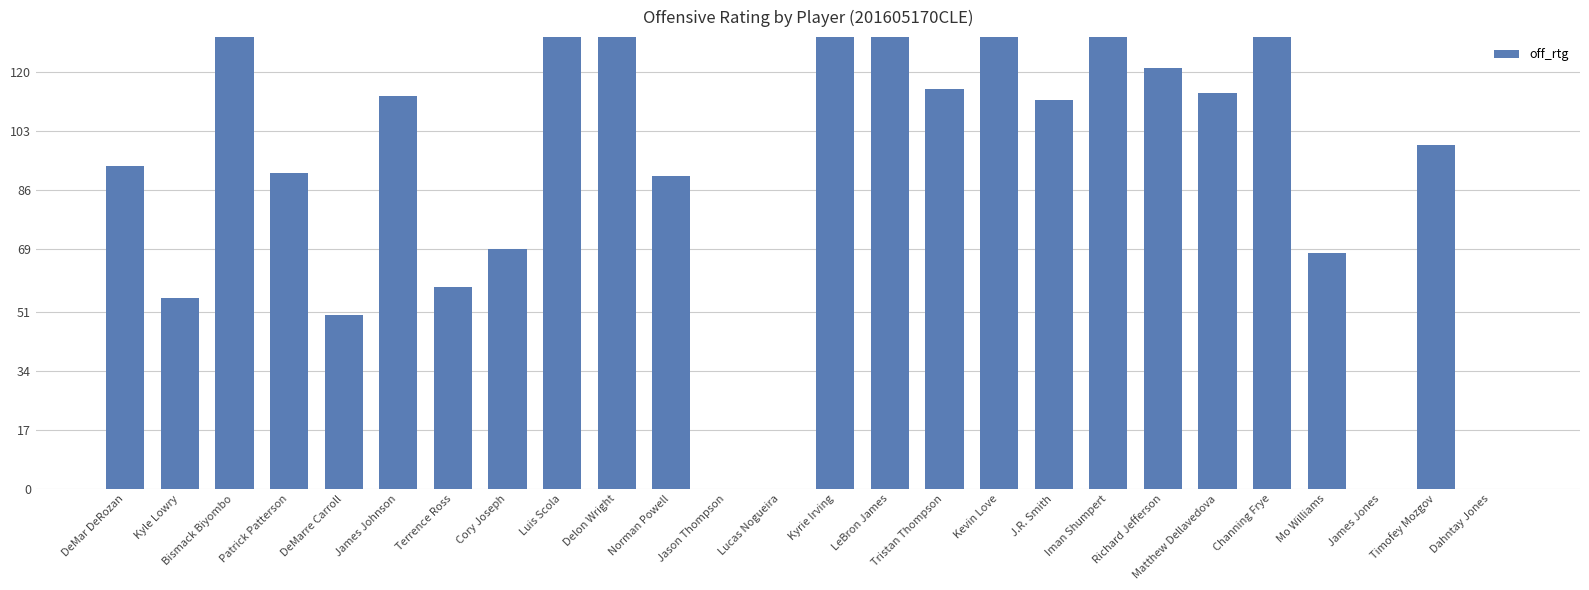

Are the bars grouped side by side (vs. stacked)?

No